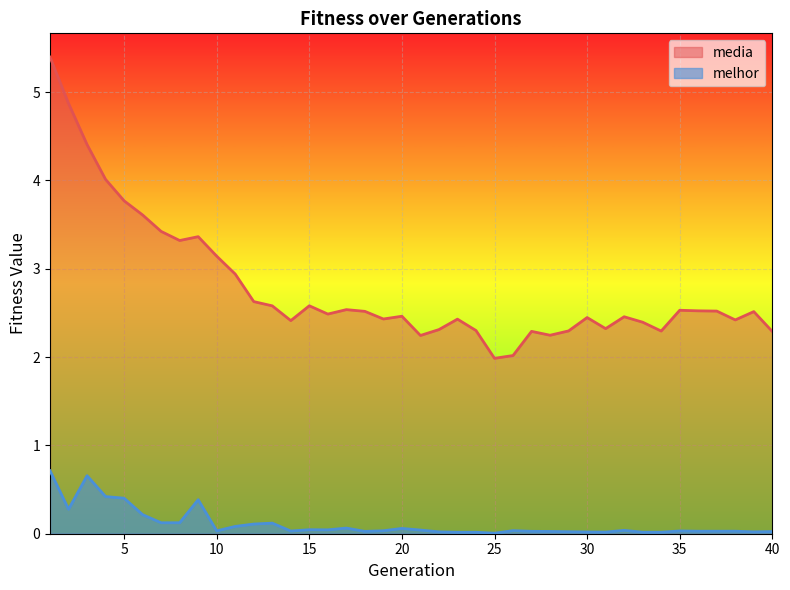

How many lines are shown in the chart?

2